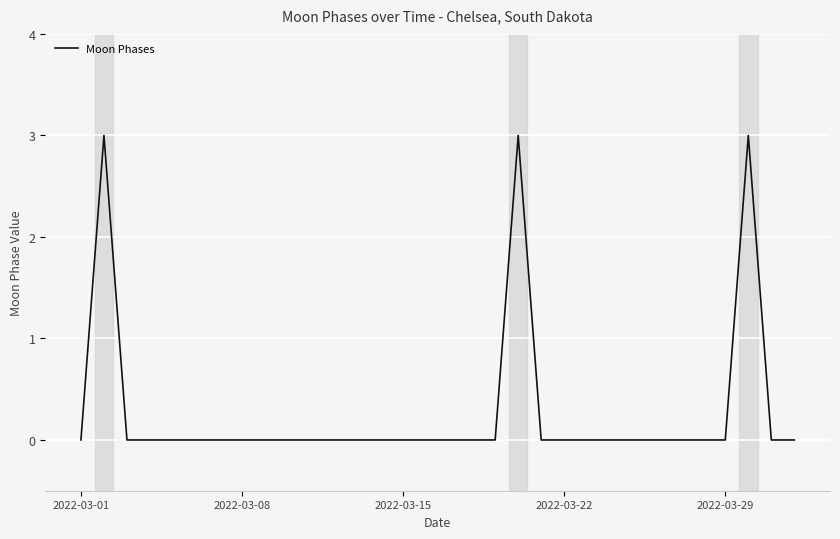

How many lines are shown in the chart?

1